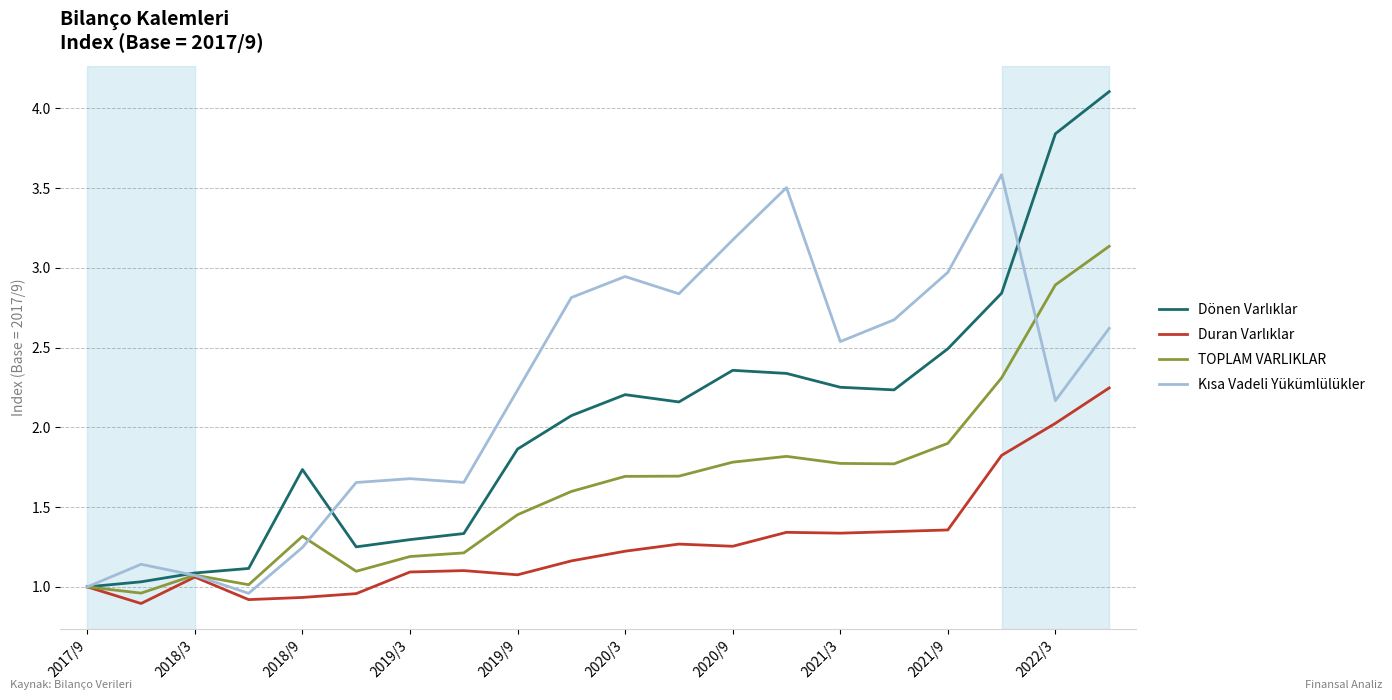

What is the greatest value displayed?

4.1